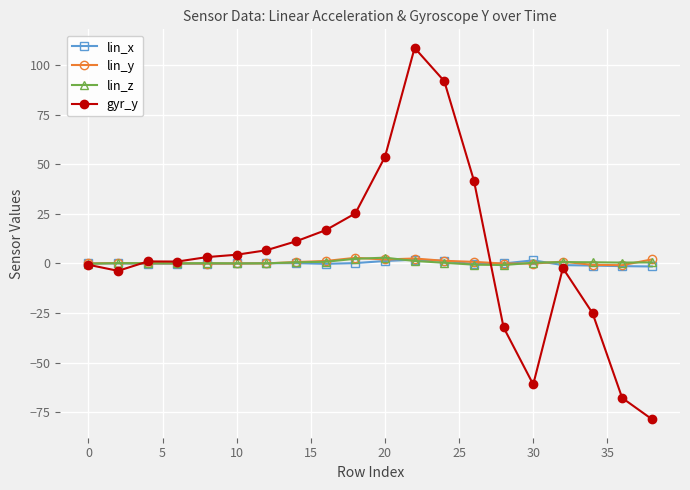

True or false: lin_z has more than 0 points higher than both neighbors.

True